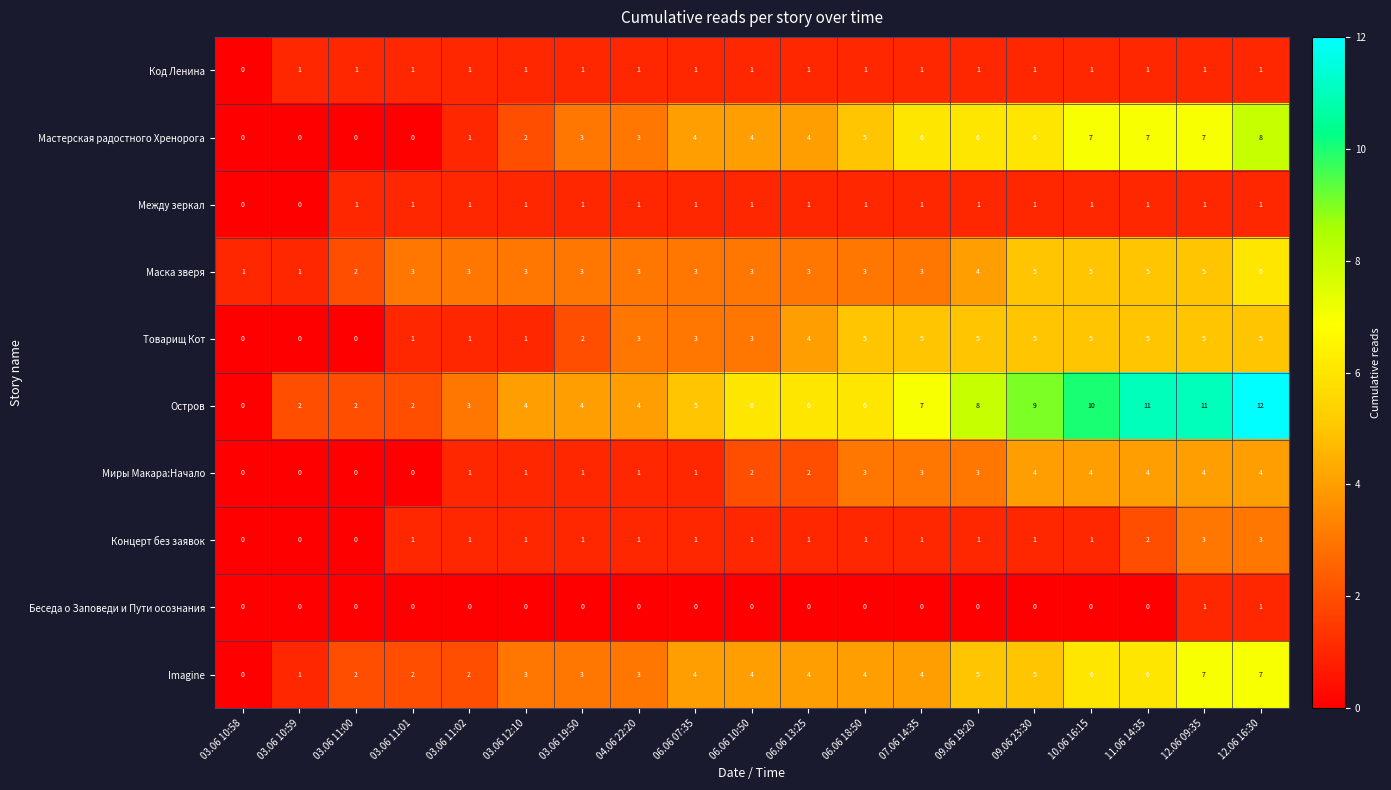

The value of Концерт без заявок at 06.06 10:50 is 0. True or false?

False